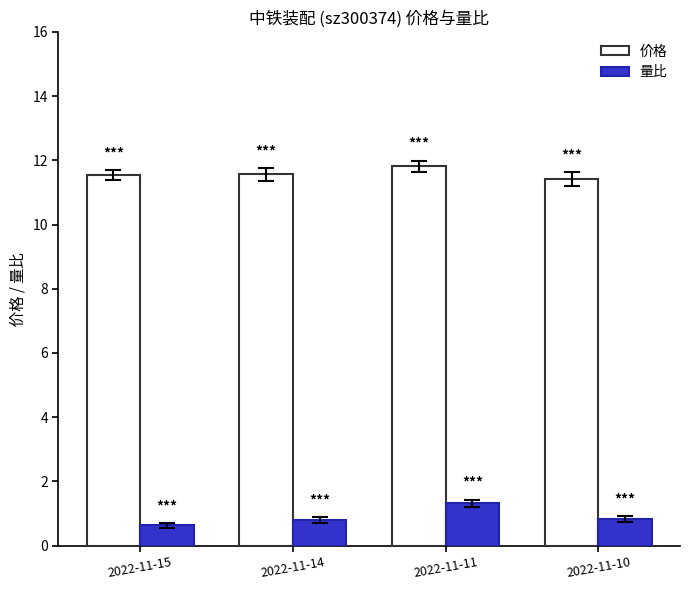

Count the number of data series in this chart.

2